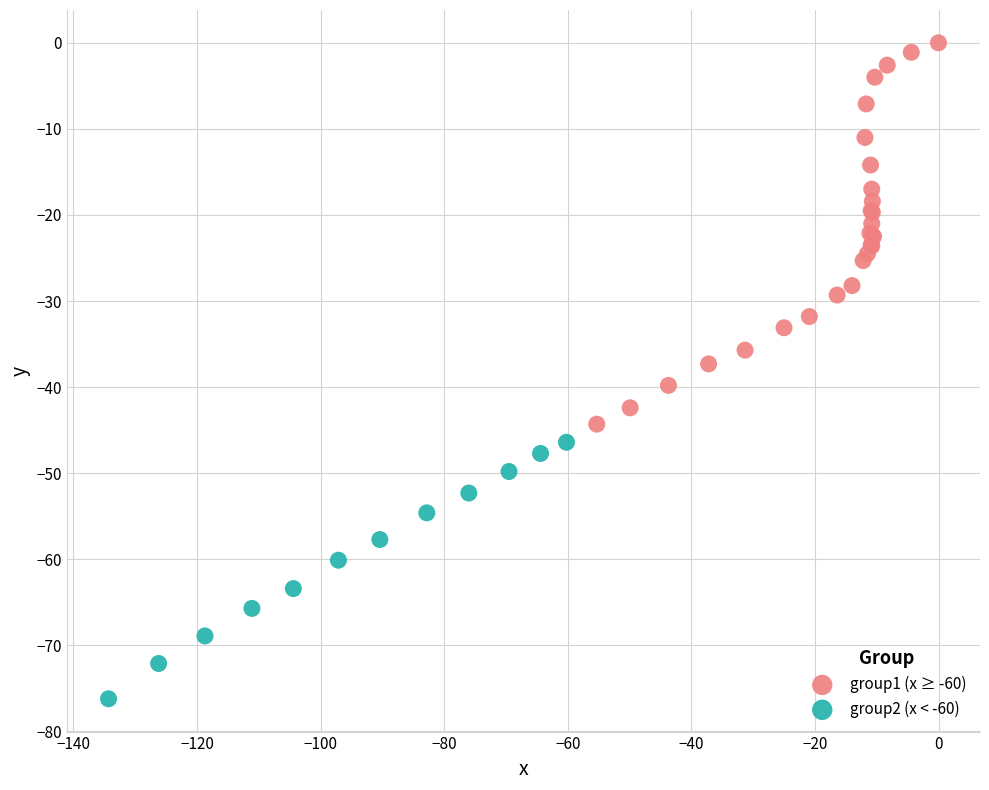

Which series has the widest spread of Y values?

group1 (x ≥ -60)